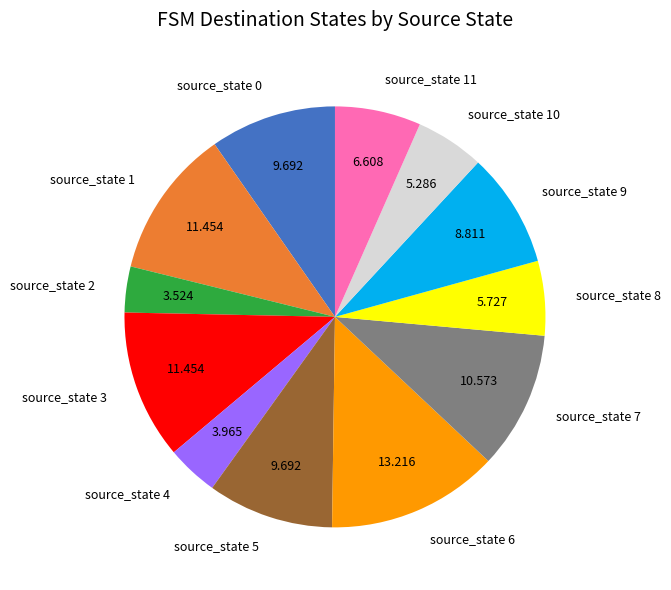

Combined, do source_state 3 and source_state 11 account for over 50%?

No